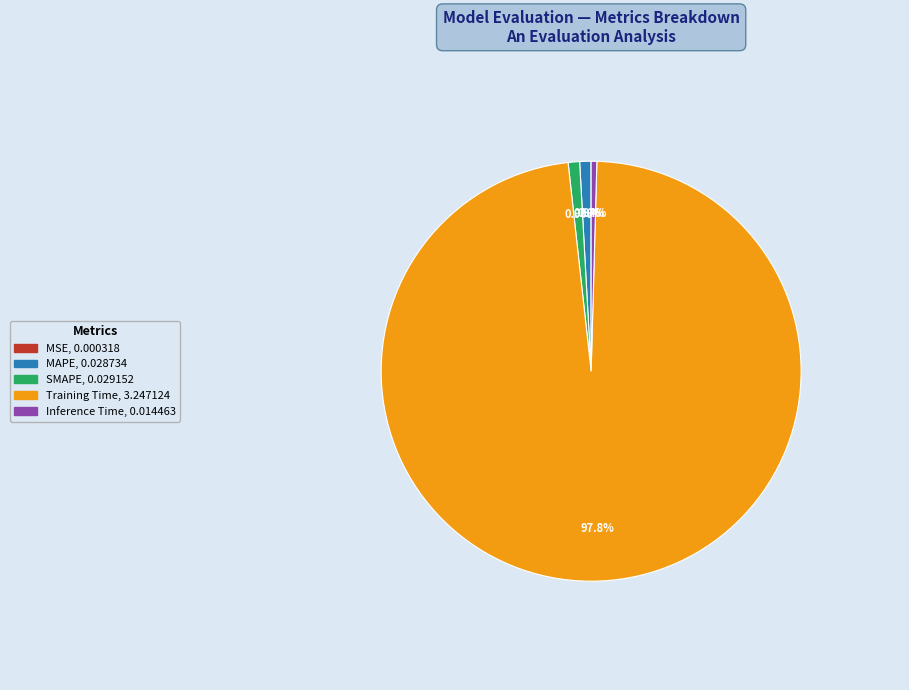

To the nearest percent, what is the difference between the largest and smallest slice percentages?

98%